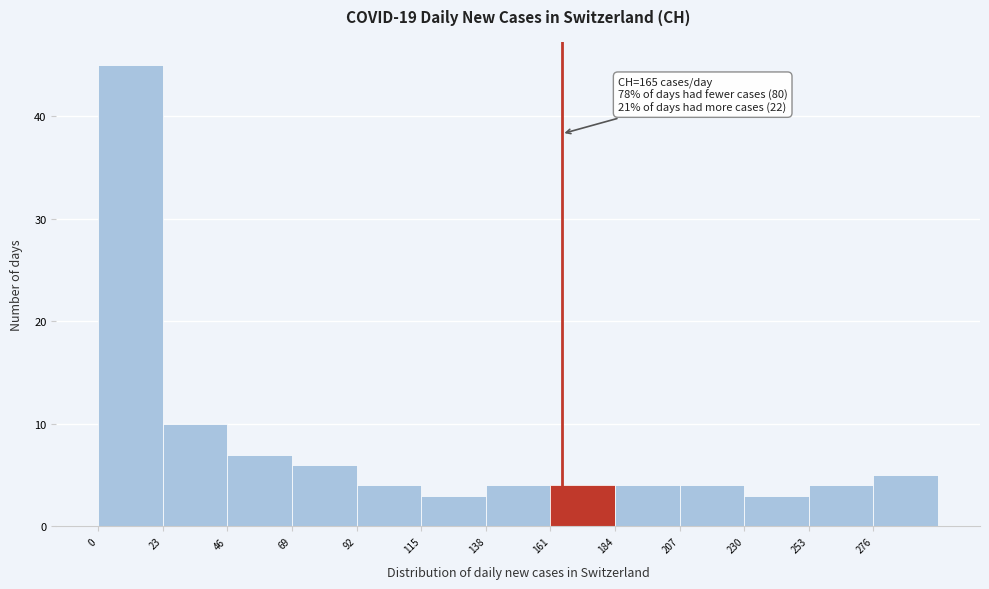

Over which range of the x-axis is the bar tallest?

0 to 23